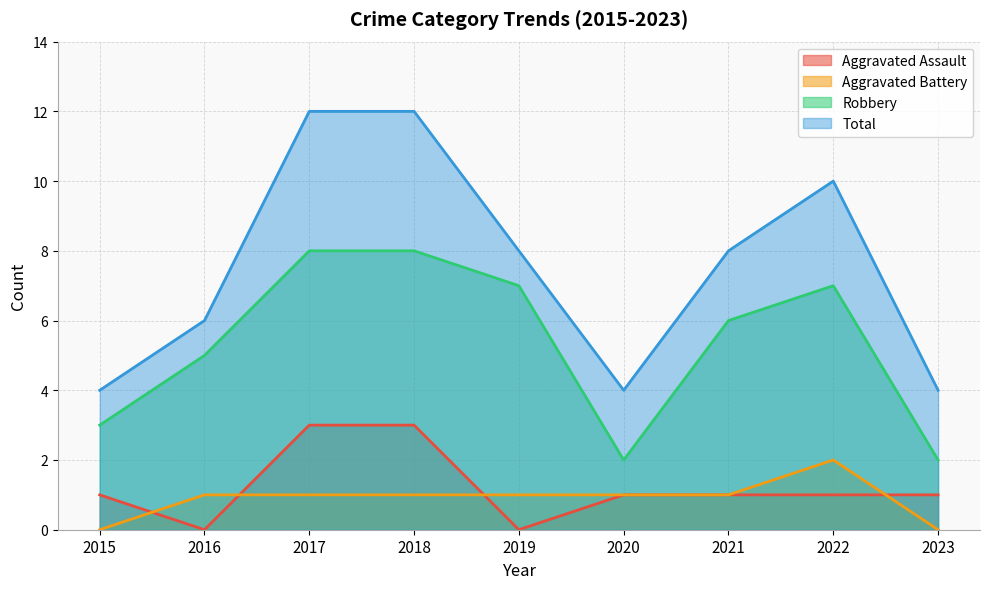

Which series has the widest spread of values?

Total